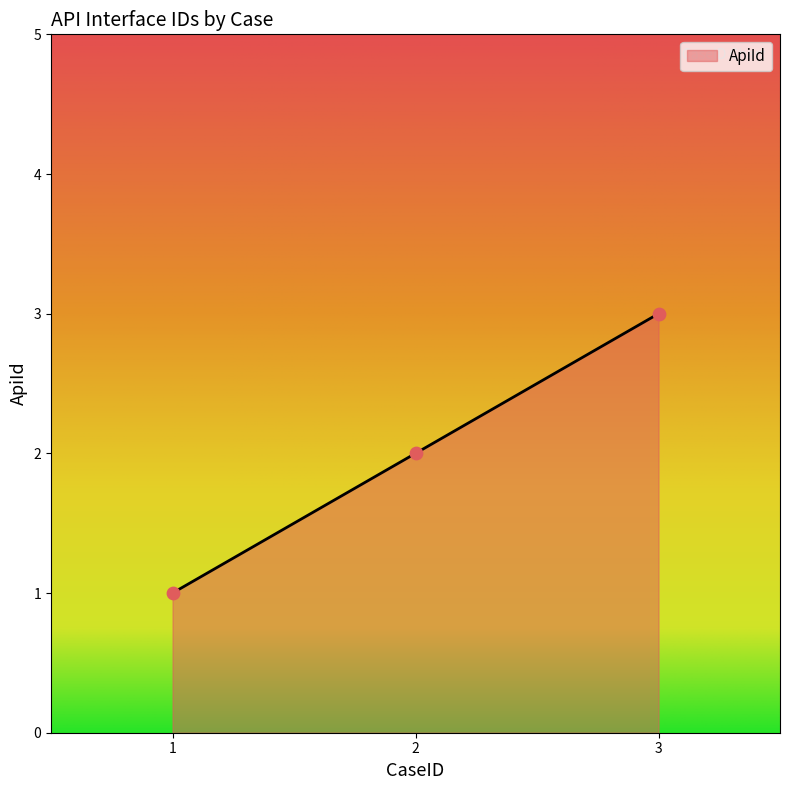

What is the change in value from 2 to 3?

+1